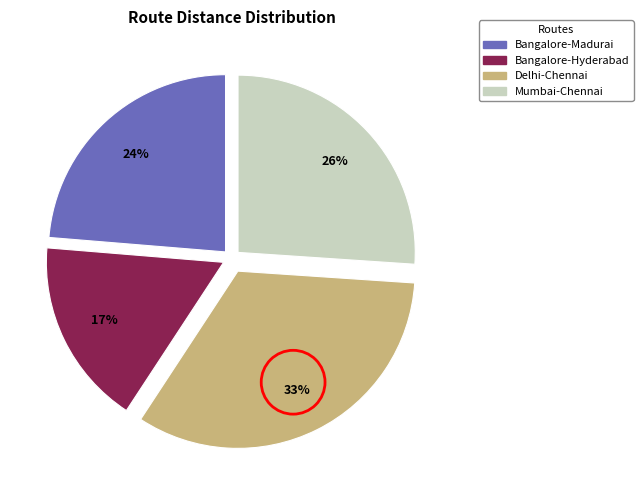

Rank the categories by value from lowest to highest.

Bangalore-Hyderabad, Bangalore-Madurai, Mumbai-Chennai, Delhi-Chennai